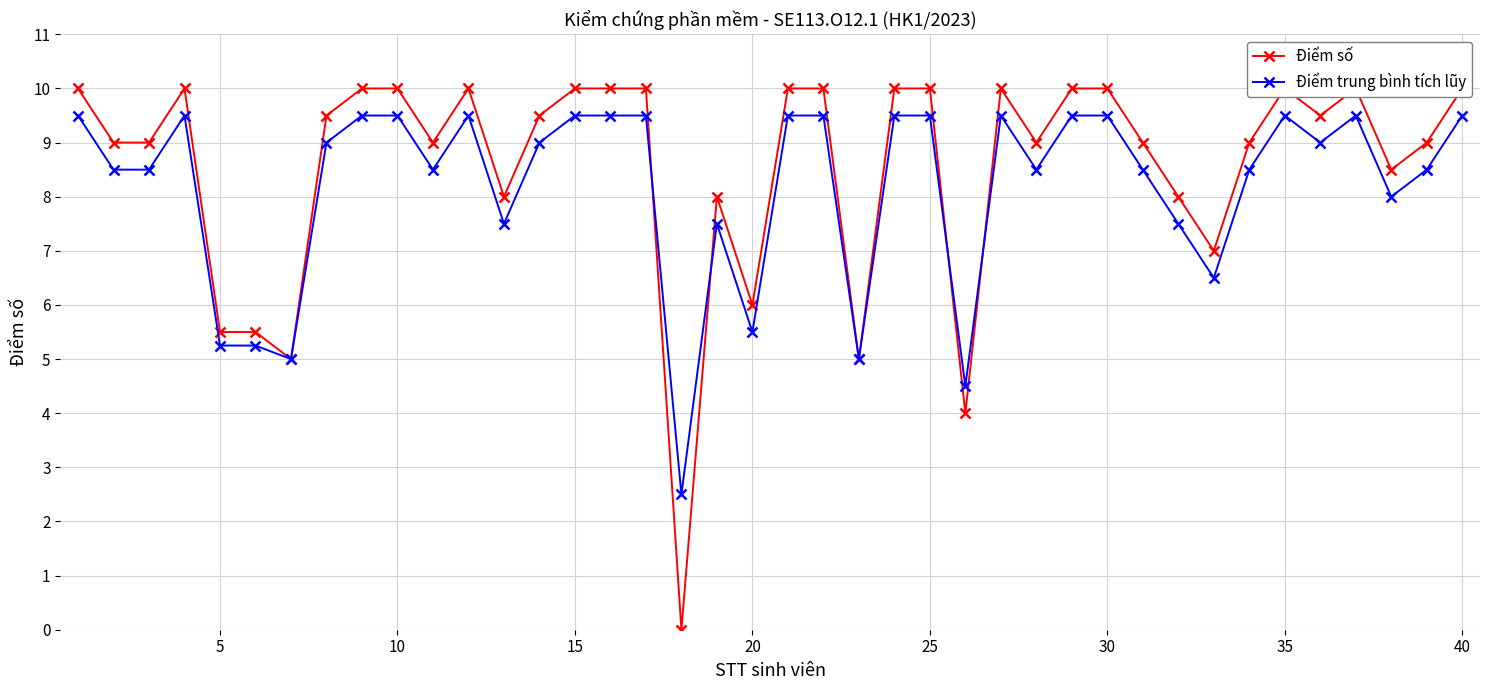

Rank the series at 36 from highest to lowest value.

Điểm số, Điểm trung bình tích lũy